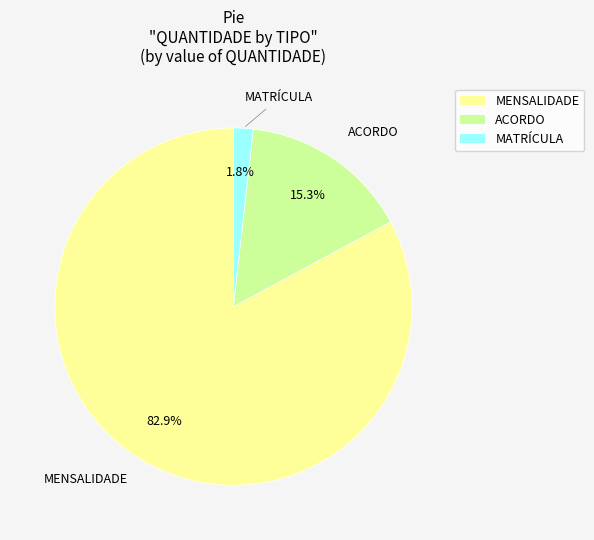

Is there any slice that represents more than half of the pie?

Yes